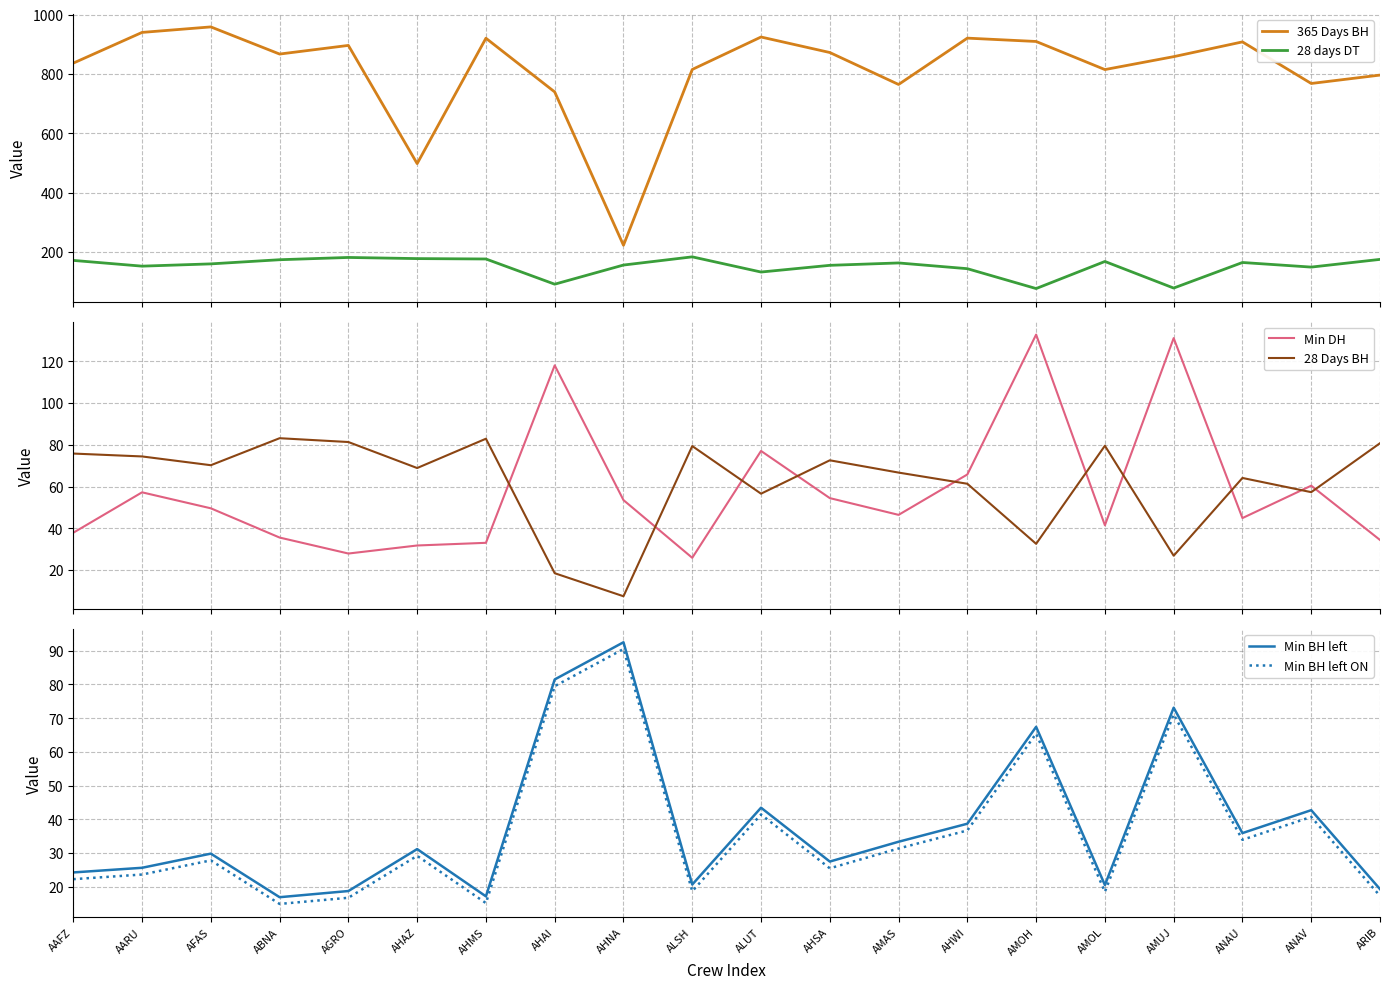

At how many categories does at least one series exceed 350?

19